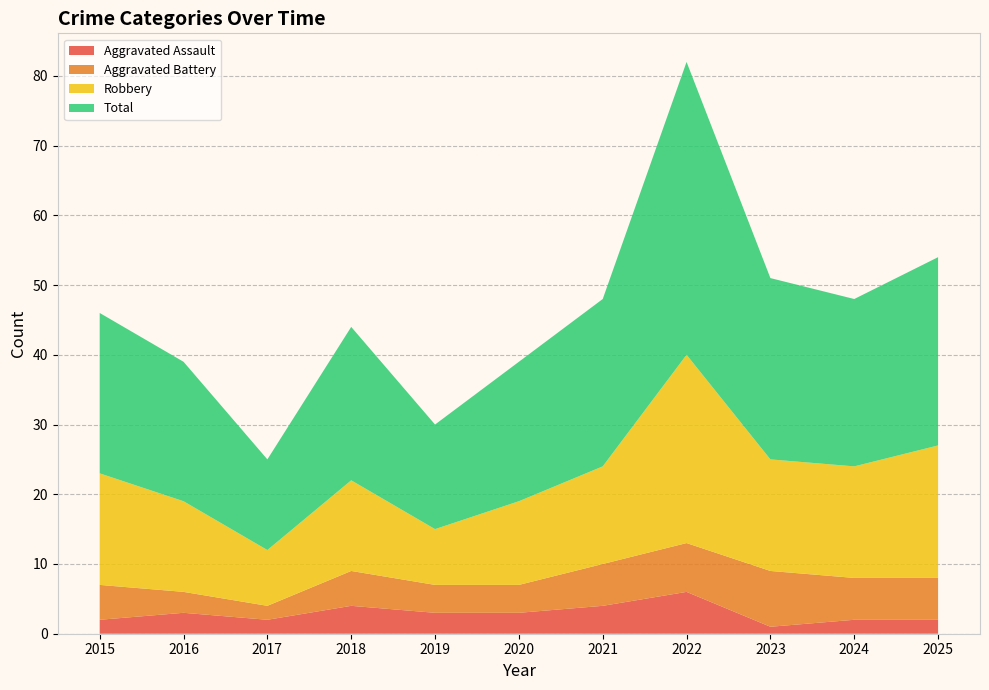

Reading left to right, list all the values displayed in this chart.

Aggravated Assault: 2015=2	2016=3	2017=2	2018=4	2019=3	2020=3	2021=4	2022=6	2023=1	2024=2	2025=2
Aggravated Battery: 2015=5	2016=3	2017=2	2018=5	2019=4	2020=4	2021=6	2022=7	2023=8	2024=6	2025=6
Robbery: 2015=16	2016=13	2017=8	2018=13	2019=8	2020=12	2021=14	2022=27	2023=16	2024=16	2025=19
Total: 2015=23	2016=20	2017=13	2018=22	2019=15	2020=20	2021=24	2022=42	2023=26	2024=24	2025=27